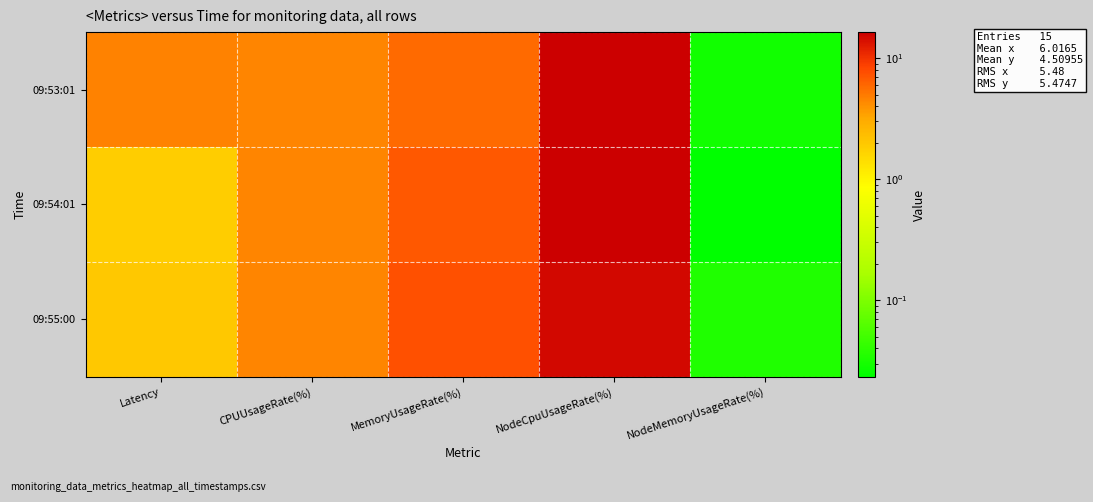

Rank the series by their maximum value, from lowest to highest.

09:55:00, 09:53:01, 09:54:01